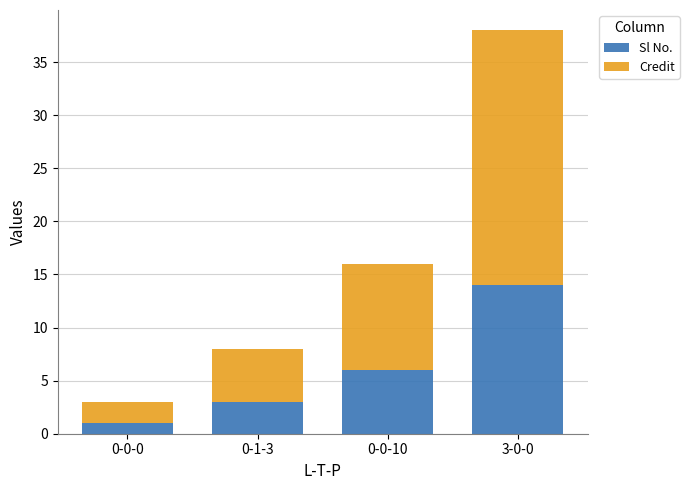

What is the total value across all series at 0-1-3?

8